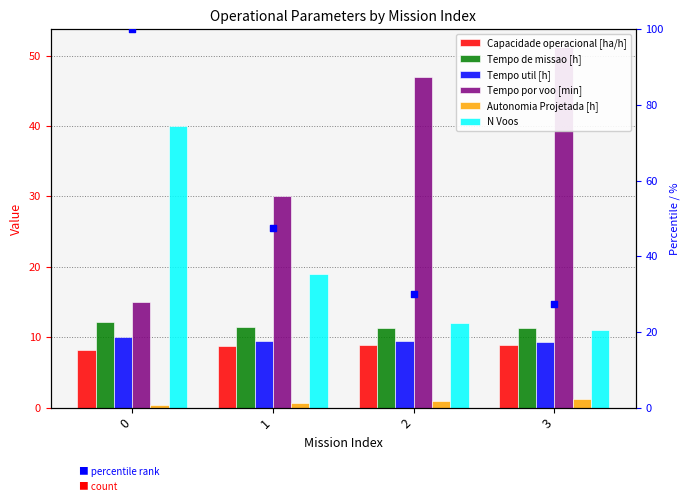

Is the value of Autonomia Projetada [h] at 2 greater than the value of Capacidade operacional [ha/h] at 0?

No